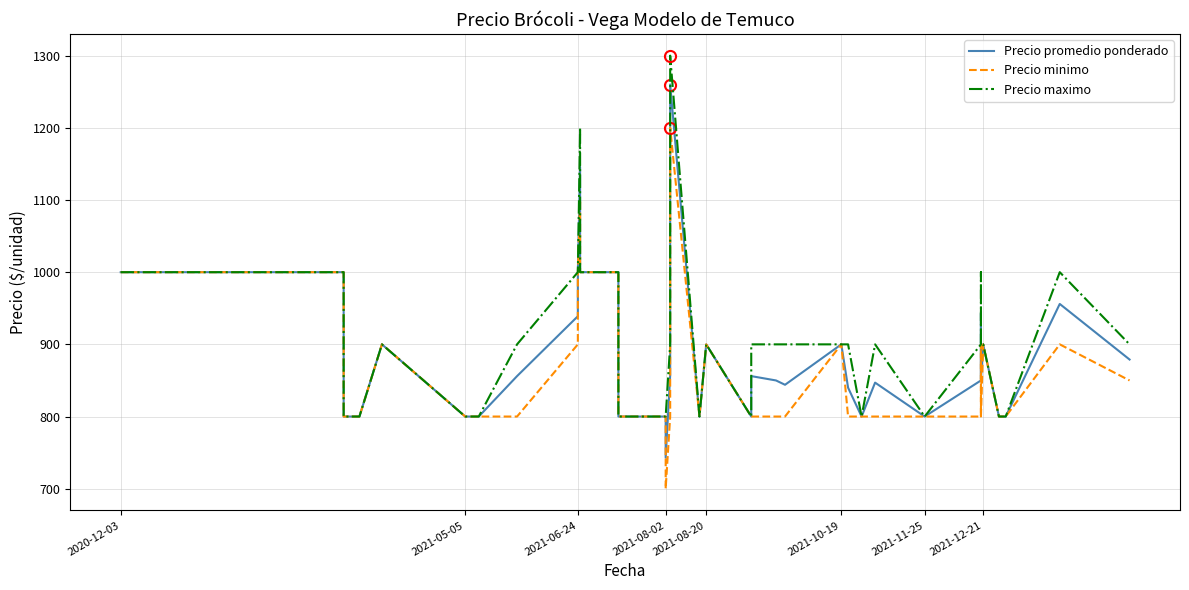

What is the value of the Precio minimo point at the 14th from the left?

1000